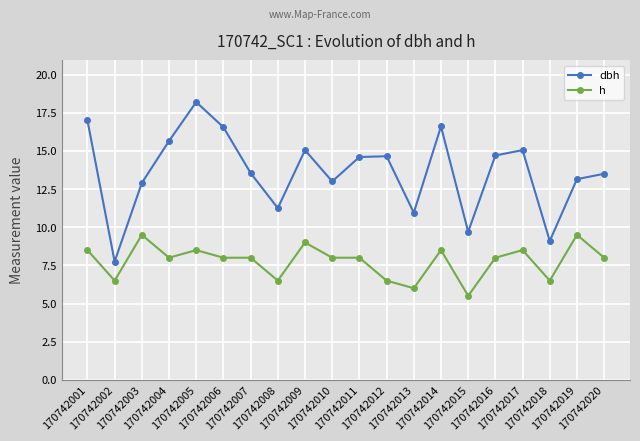

At which category does the chart reach its minimum across all series?

170742015